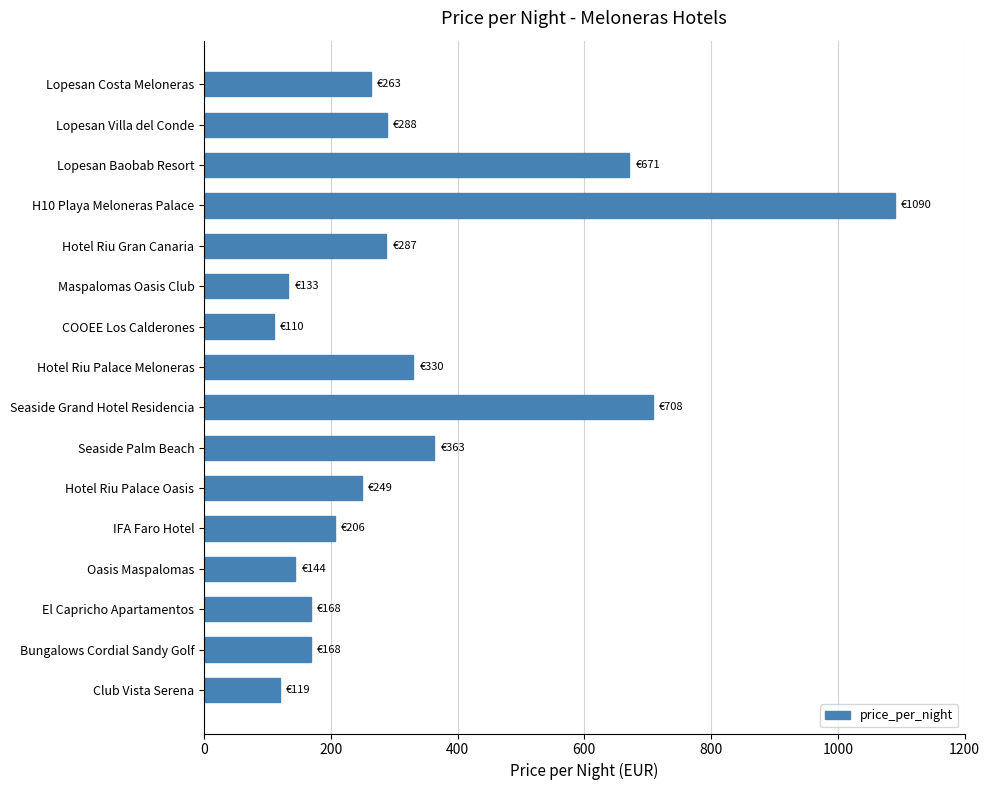

How many data points are less than 263?

8